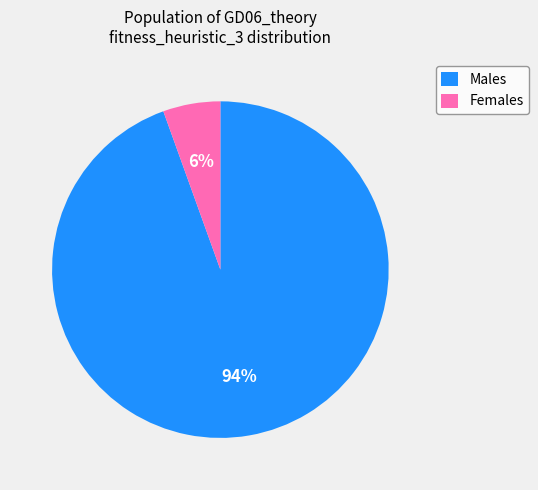

Combined, do Males and Females account for over 50%?

Yes